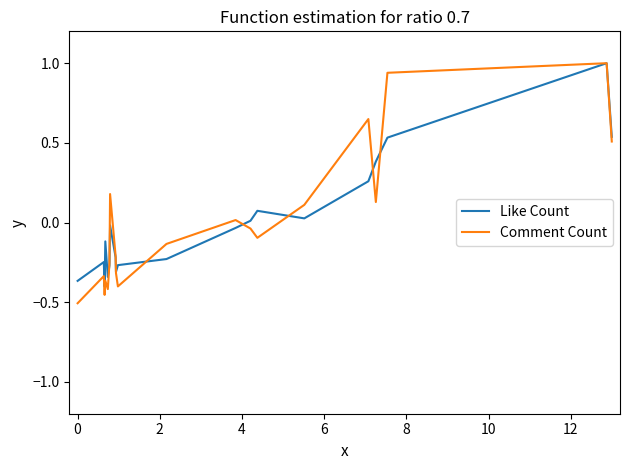

How many series are shown in this chart?

2